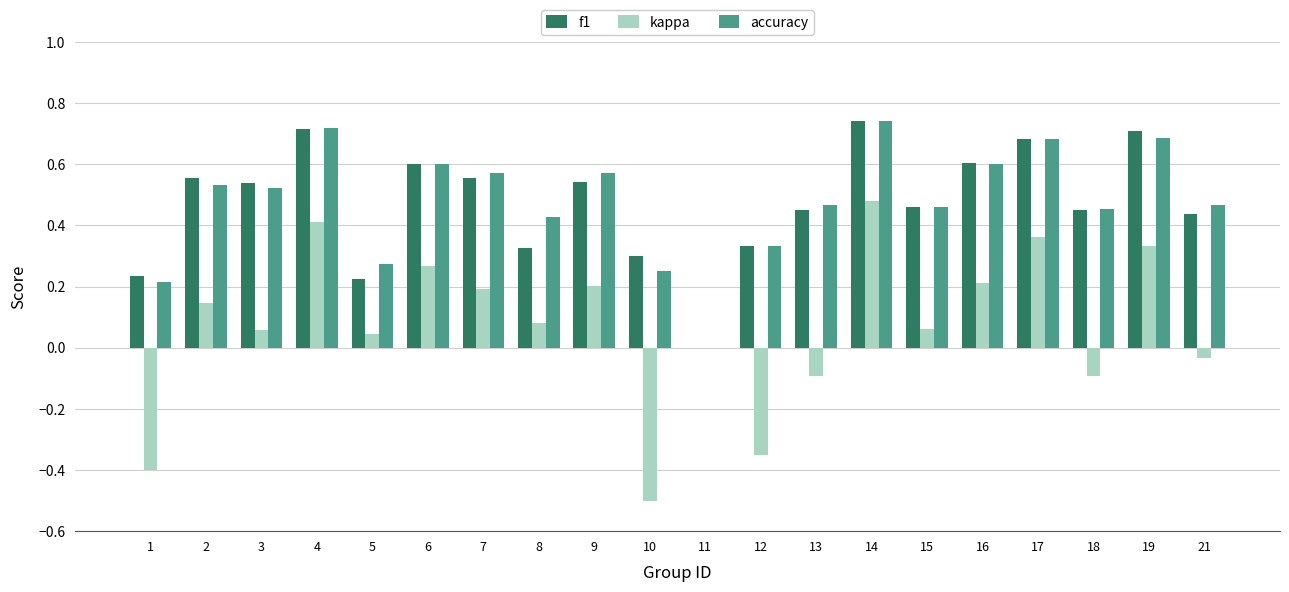

Does the chart contain stacked bars?

No